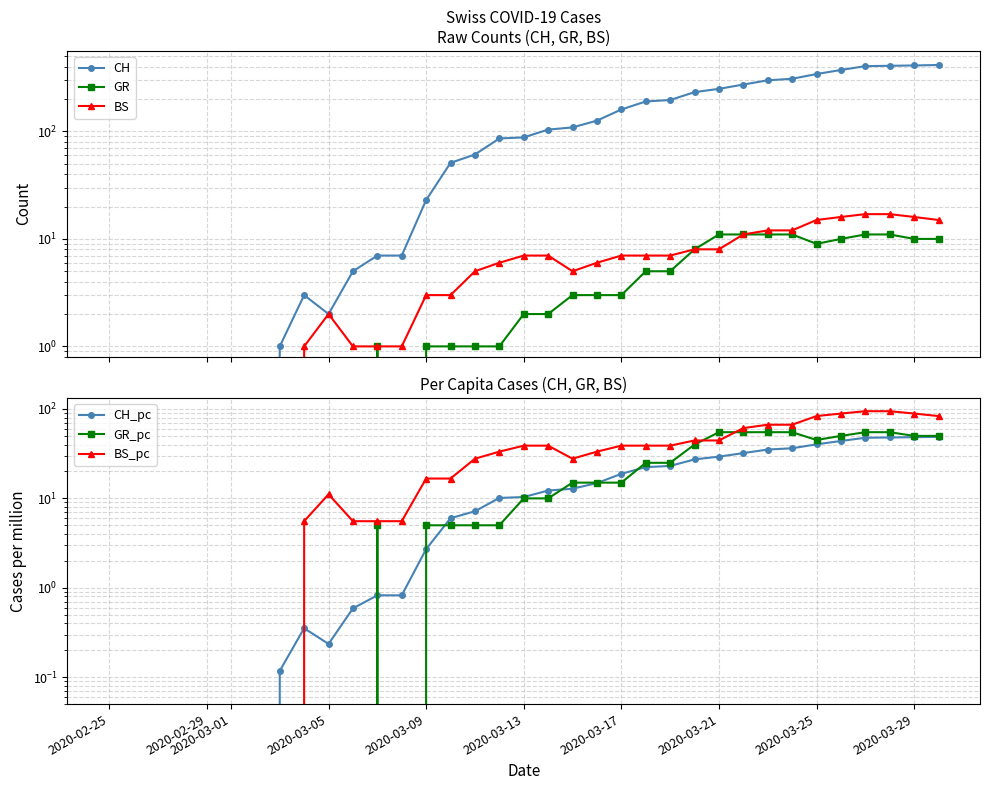

True or false: CH and GR_pc intersect in this chart.

False